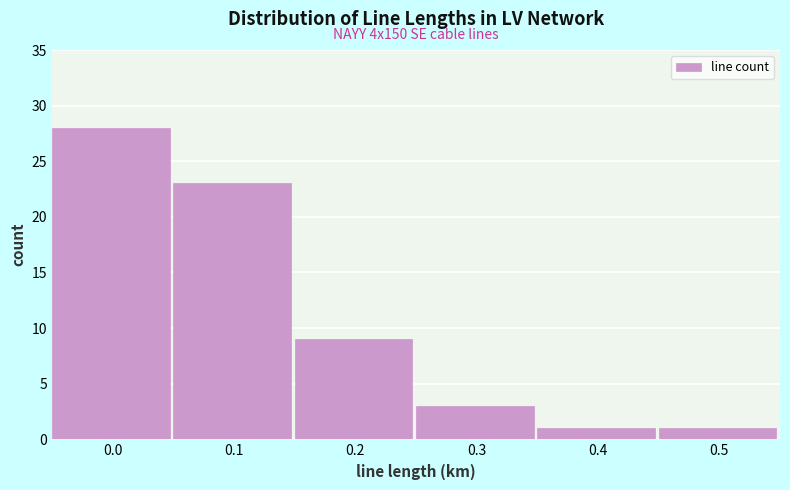

Reading right to left, extract all data points from this chart.

0.5=1	0.4=1	0.3=3	0.2=9	0.1=23	0.0=28